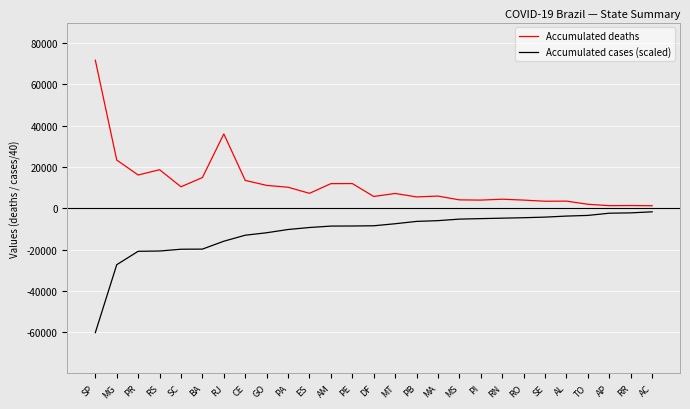

Where is Accumulated cases (scaled) nearest to the value -30988?

MG